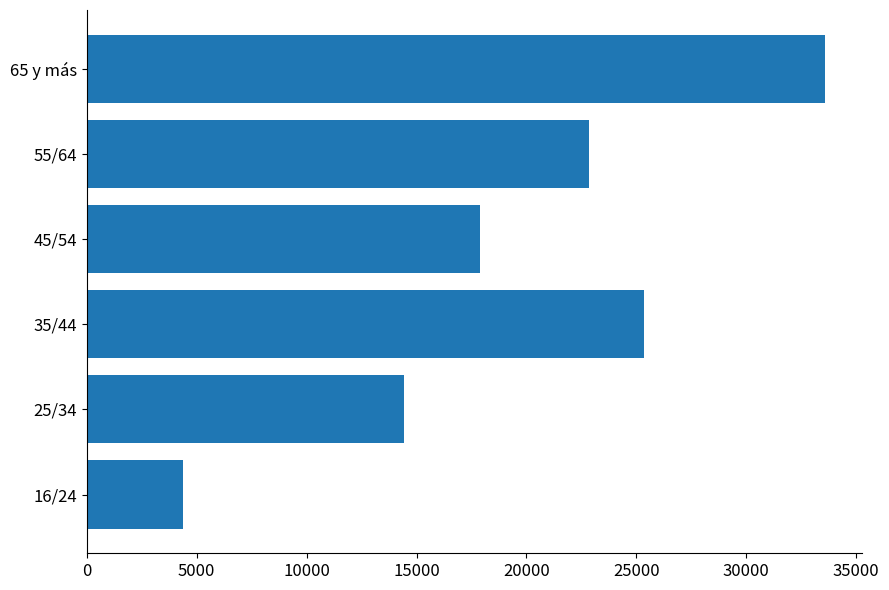

At which category does the chart reach its peak across all series?

65 y más